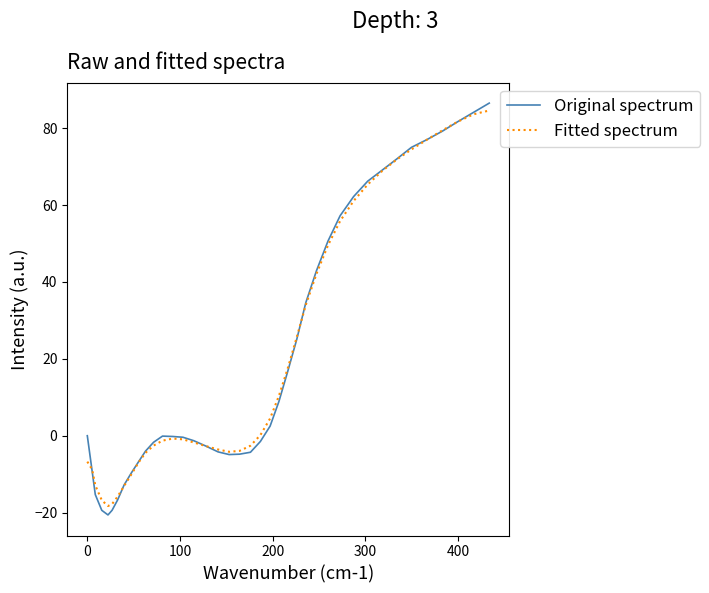

Which series has the largest range (max minus min)?

Original spectrum